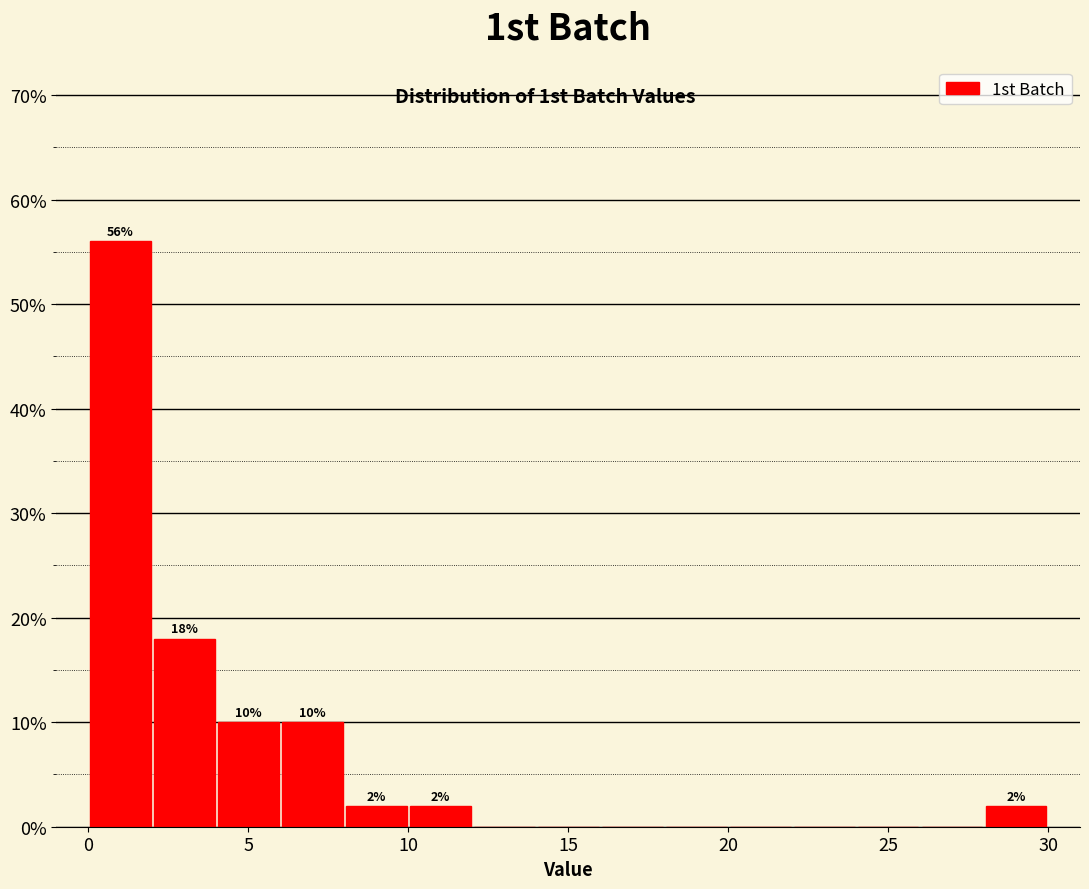

Over which range of the x-axis is the bar tallest?

0 to 2